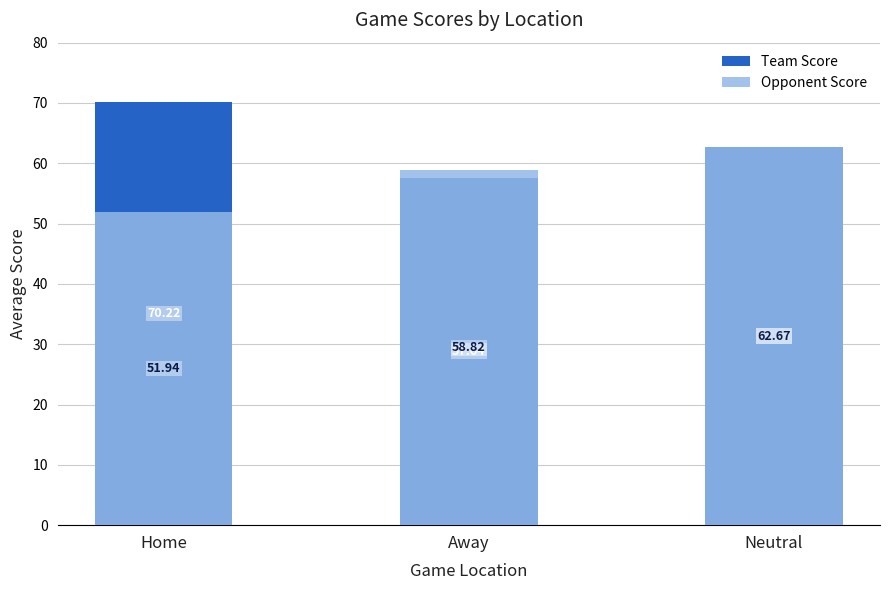

What is the value of the Opponent Score bar at the 1st from the left?

51.9